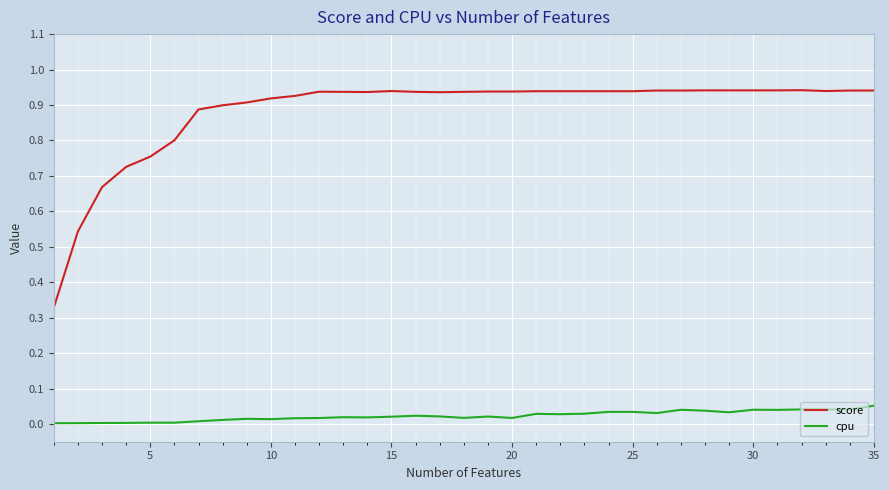

Which series has the largest total across all categories?

score